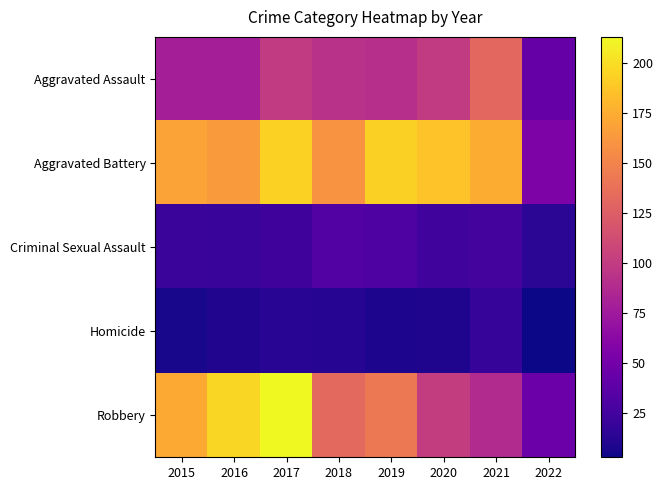

Reading left to right, what are all the values shown in this chart?

Aggravated Assault: 2015=79	2016=79	2017=99	2018=93	2019=91	2020=99	2021=131	2022=43
Aggravated Battery: 2015=169	2016=164	2017=194	2018=160	2019=193	2020=186	2021=175	2022=56
Criminal Sexual Assault: 2015=21	2016=20	2017=23	2018=33	2019=31	2020=24	2021=26	2022=14
Homicide: 2015=7	2016=10	2017=13	2018=12	2019=8	2020=9	2021=19	2022=3
Robbery: 2015=172	2016=196	2017=213	2018=132	2019=143	2020=101	2021=88	2022=46